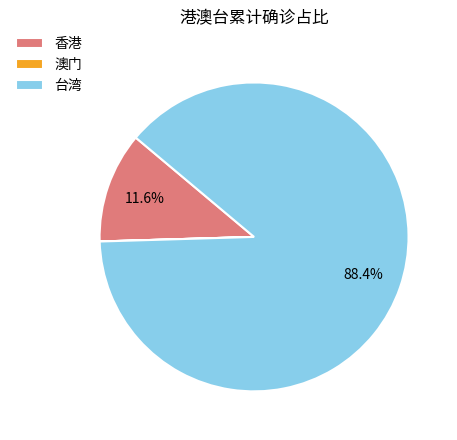

The 台湾 slice represents 99% of the pie. True or false?

False